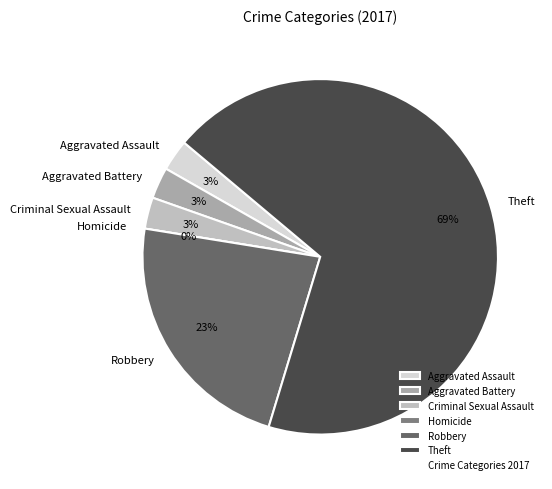

How many slices are in this pie chart?

6